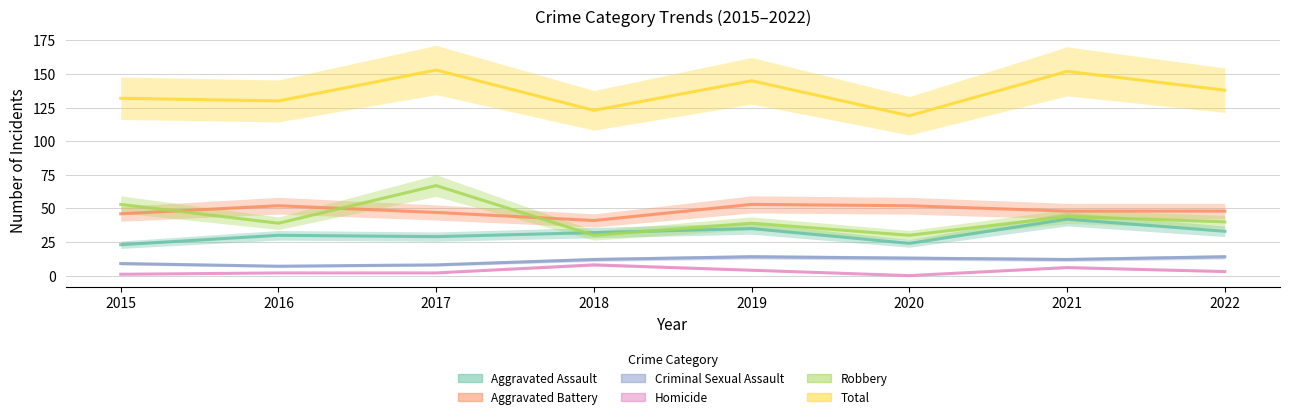

What is the value of the Homicide point at the 7th from the left?

6